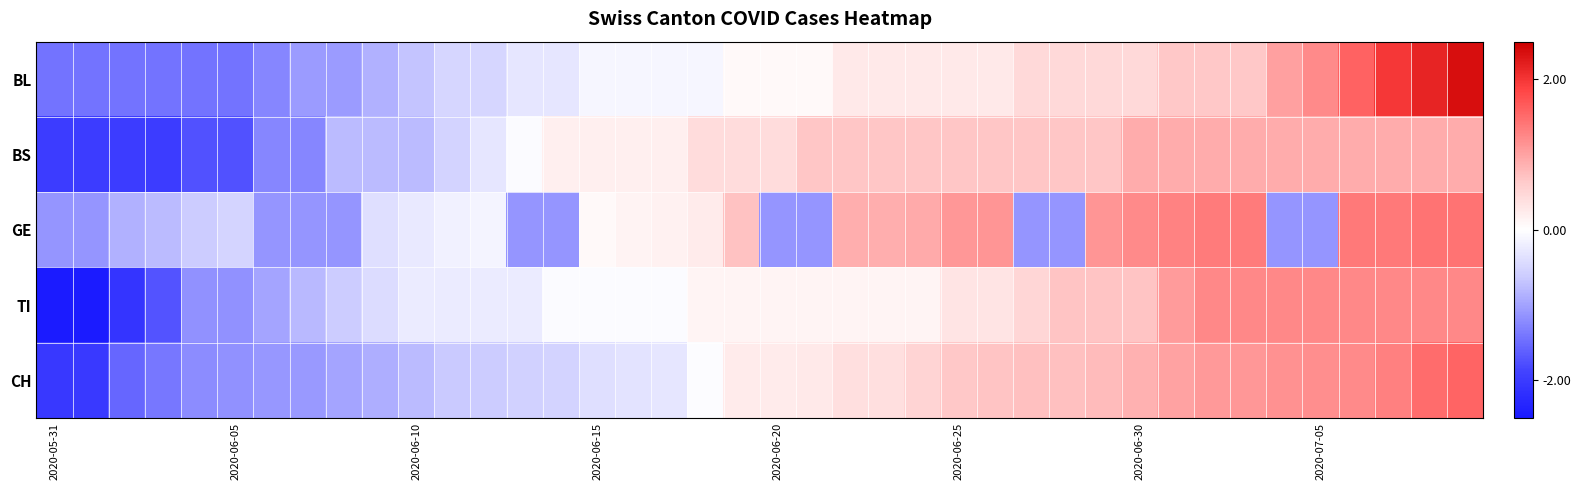

How many distinct data groups are displayed?

5